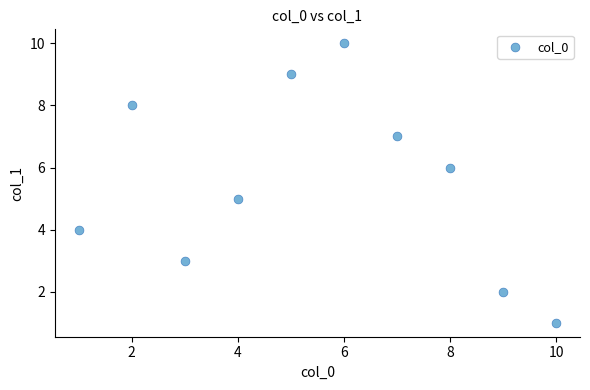

What is the range of X values (max minus min)?

9